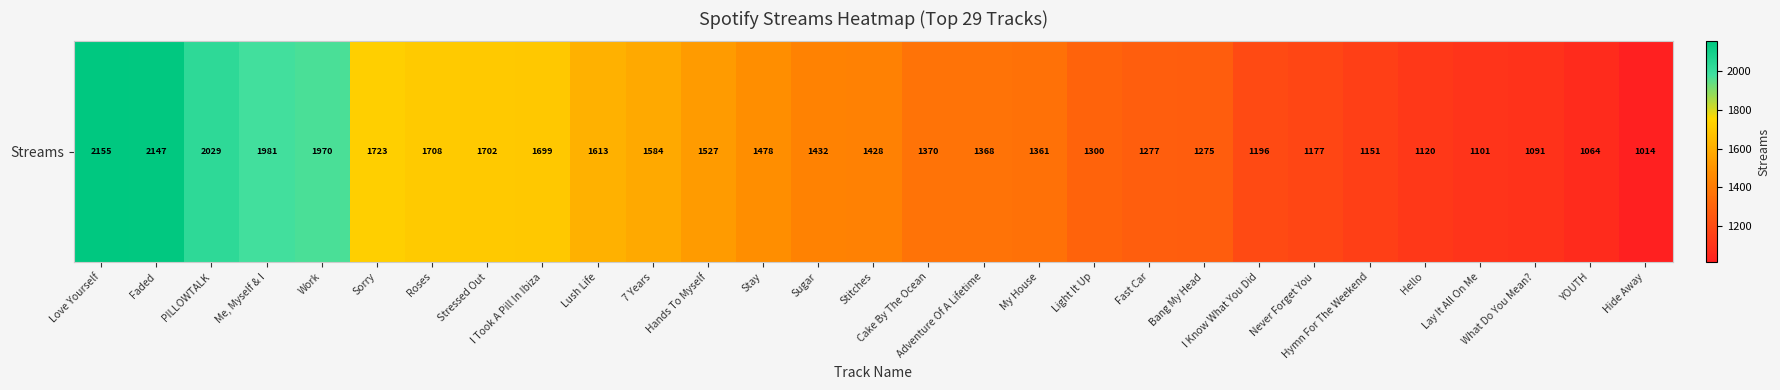

What is the average value?

1484